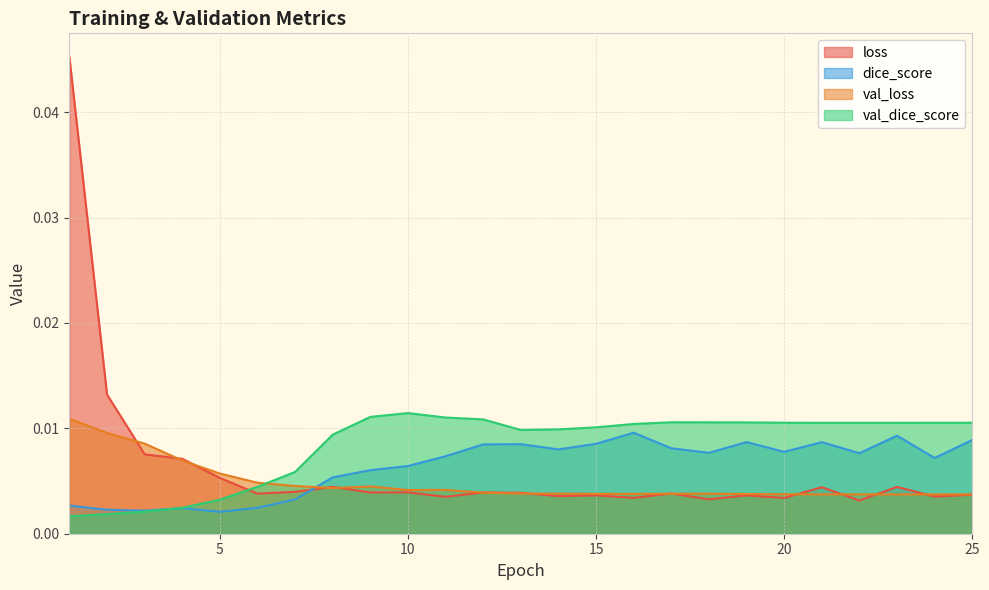

True or false: val_loss and val_dice_score intersect in this chart.

True